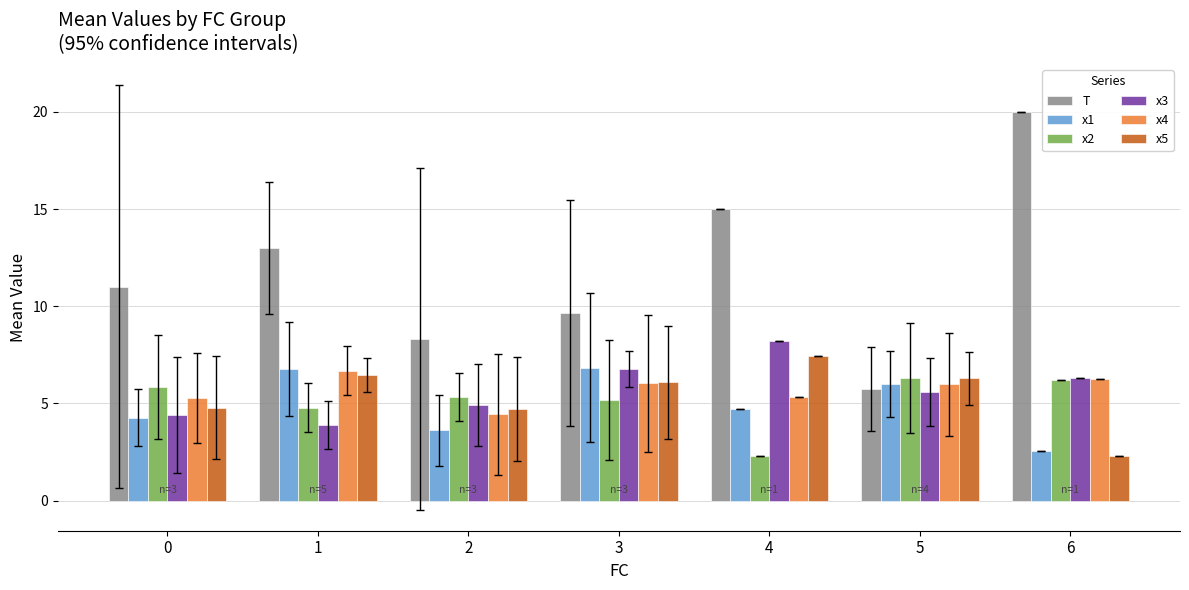

Rank the categories by T value from highest to lowest.

6, 4, 1, 0, 3, 2, 5